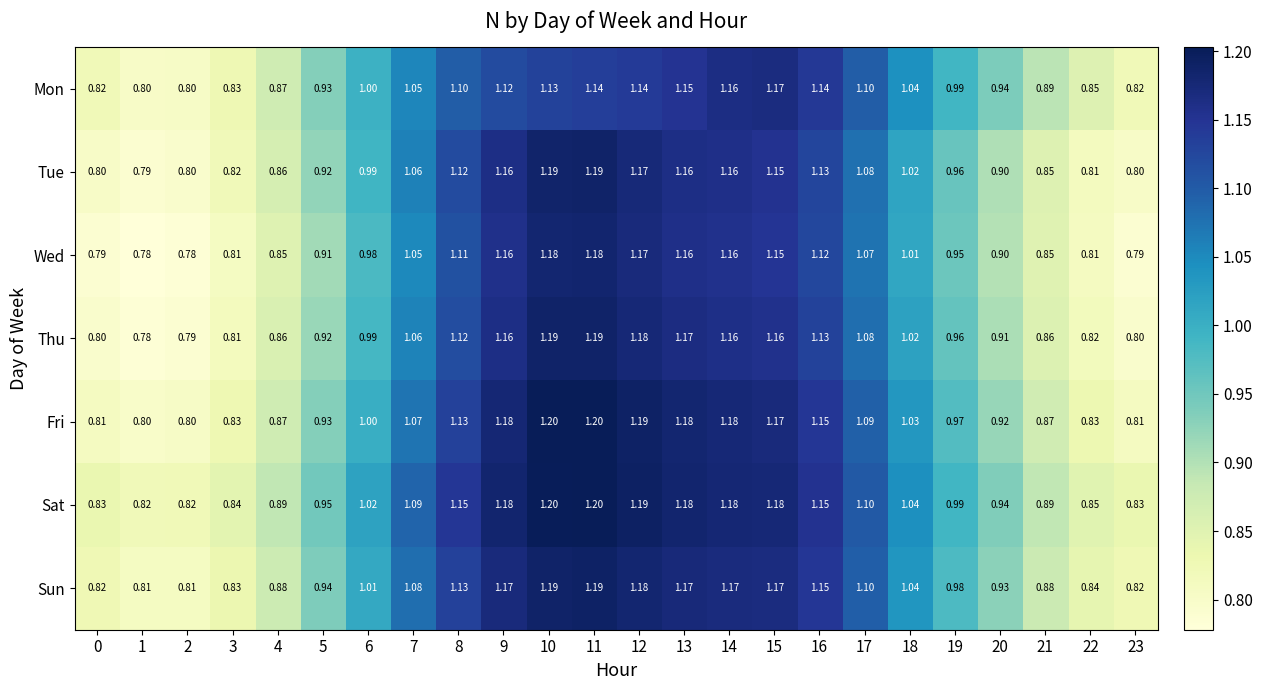

Which series has the largest range (max minus min)?

Thu